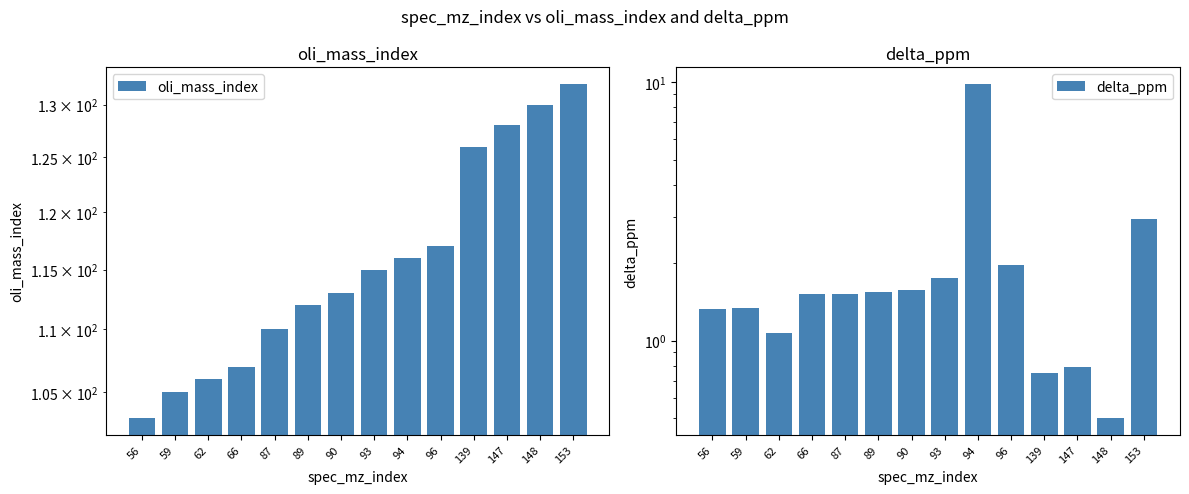

What is the difference between the second highest and minimum values in the delta_ppm series?

2.4